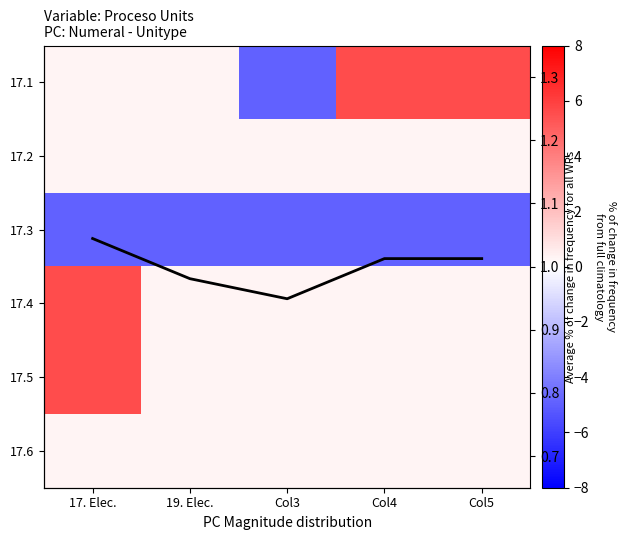

At which category is the sum across all series the highest?

17. Elec.